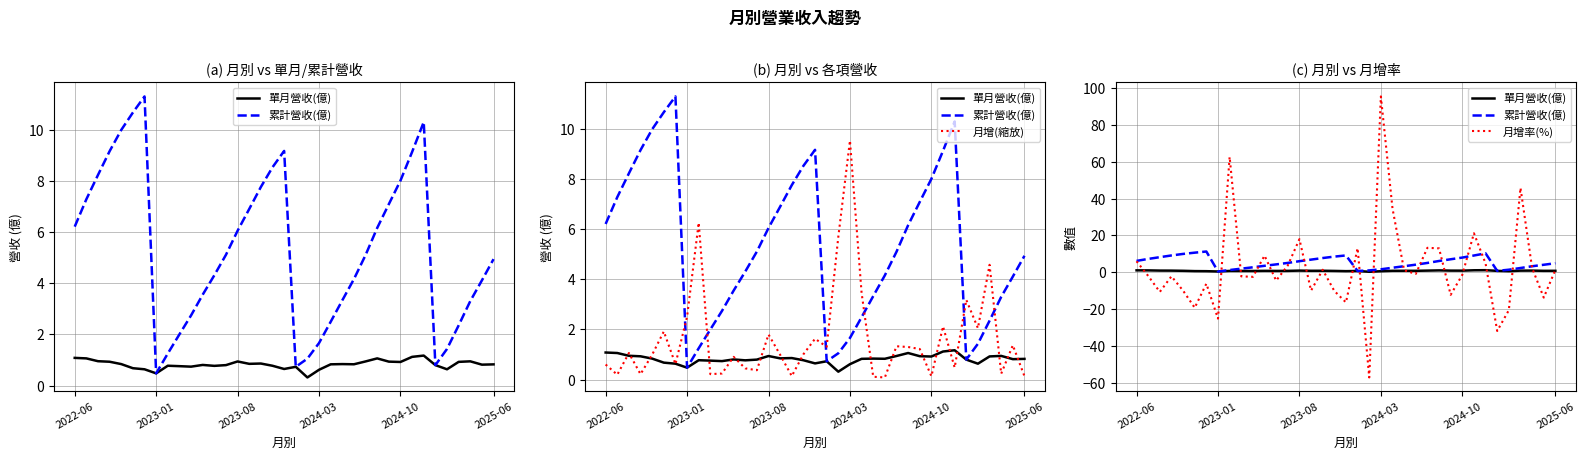

Which series has the widest spread of values?

月增率(%)